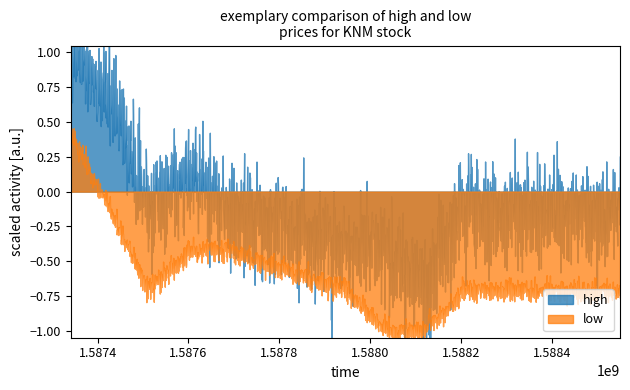

True or false: low has a value of 0.2 at 2020-05-04.

False